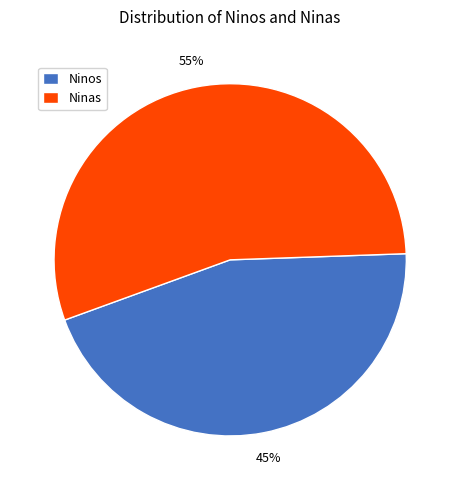

Is the sum of Ninos and Ninas greater than half?

Yes